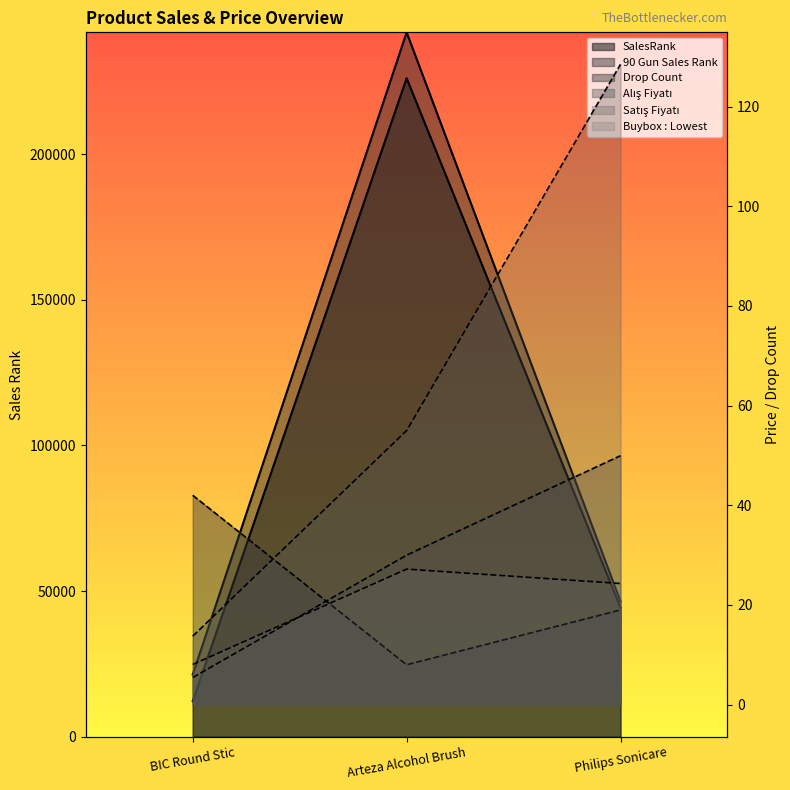

What is the sum of the Buybox : Lowest values at BIC Round Stic and Arteza Alcohol Brush?

35.2